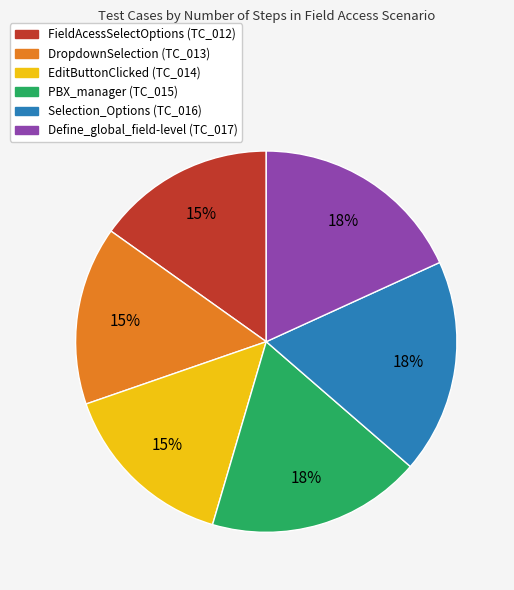

Which has a higher value, Define_global_field-level (TC_017) or FieldAcessSelectOptions (TC_012)?

Define_global_field-level (TC_017)